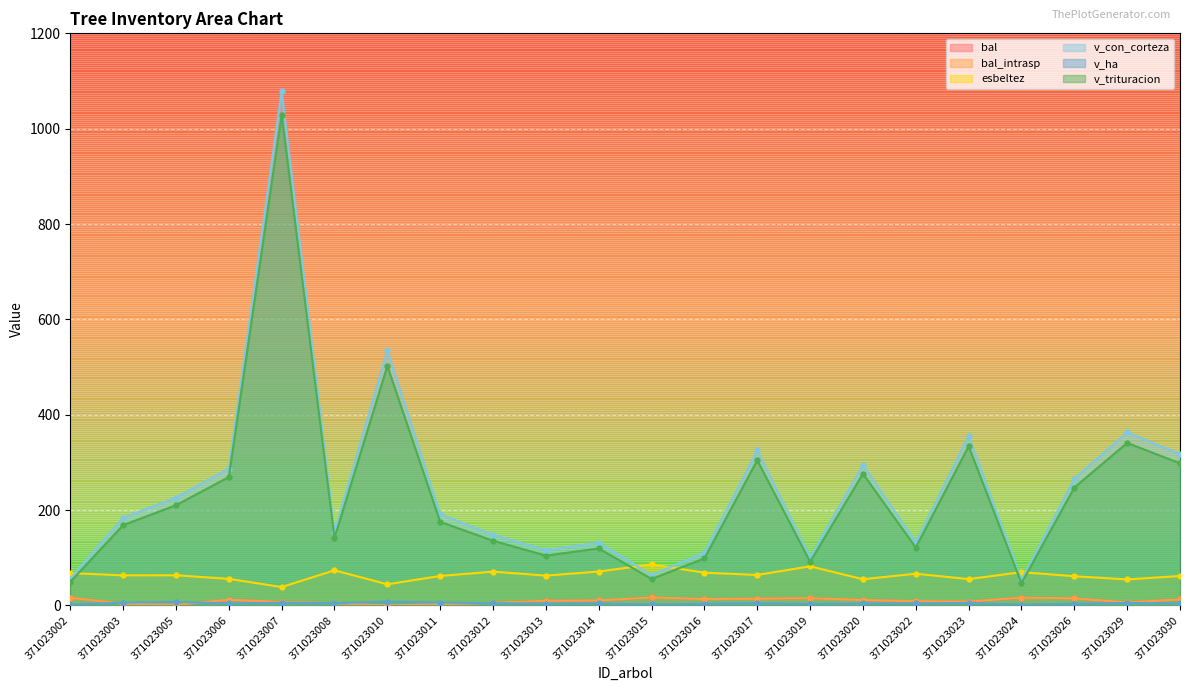

Which series has the largest total across all categories?

v_con_corteza